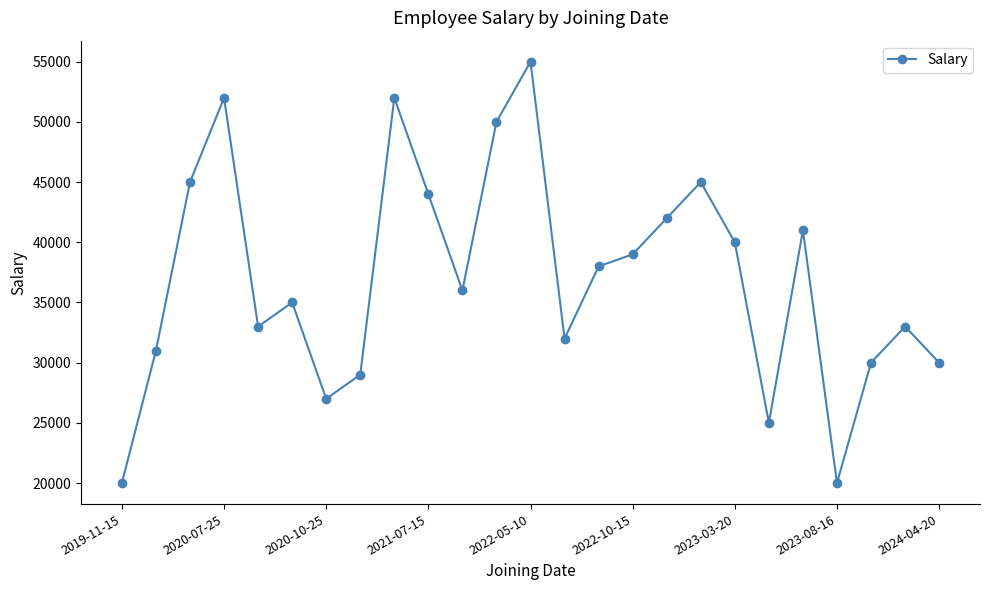

What is the difference between the second highest and minimum values?

32000